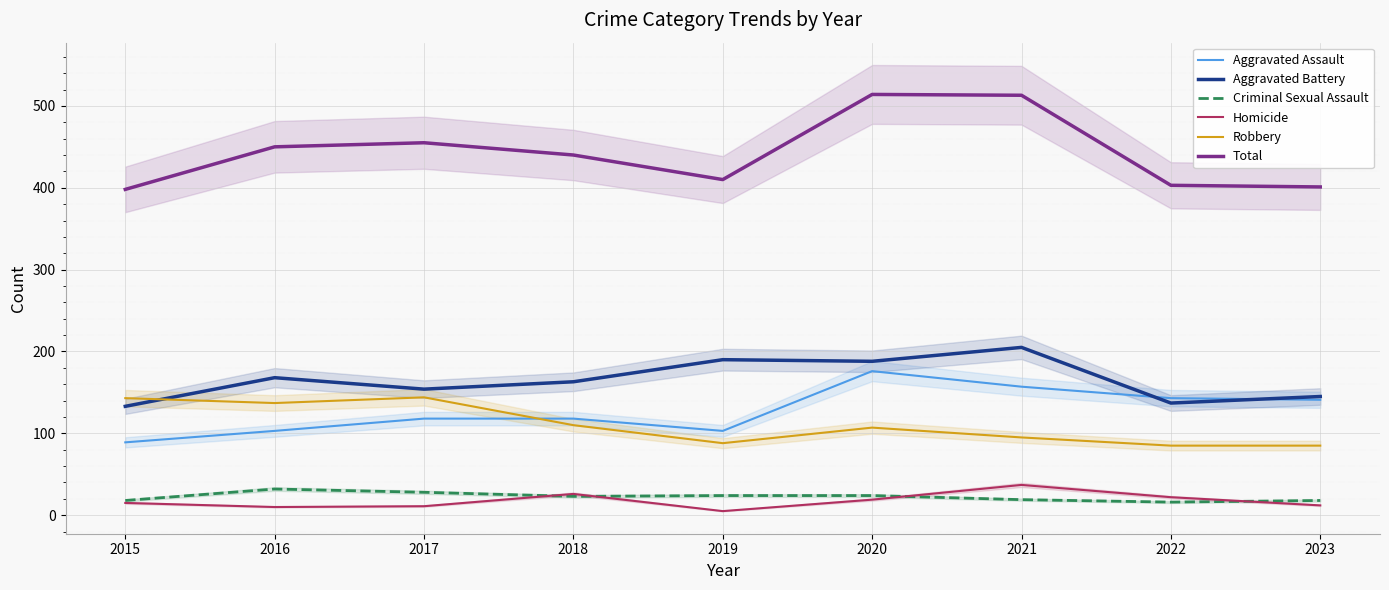

At which category is the sum across all series the highest?

2020